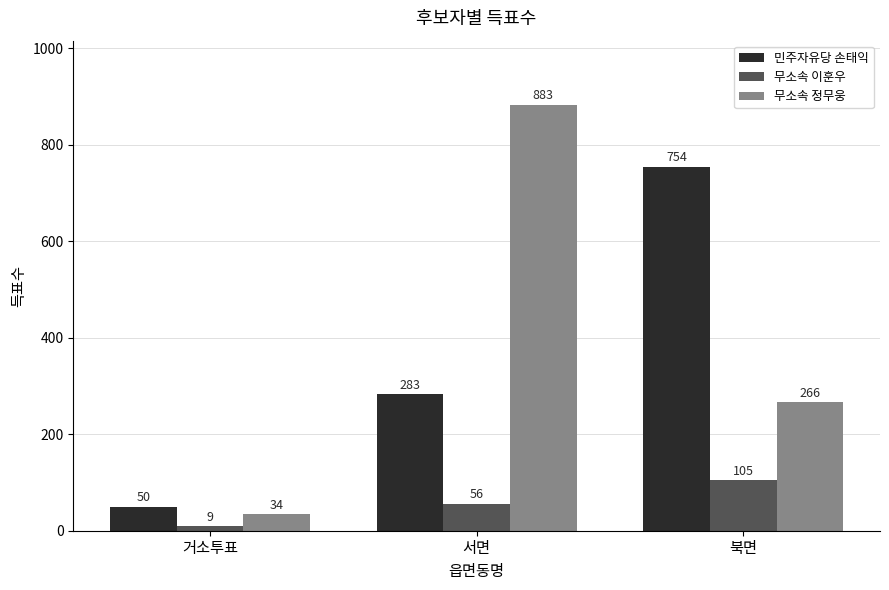

At which label does 무소속 정무웅 first exceed 266?

서면